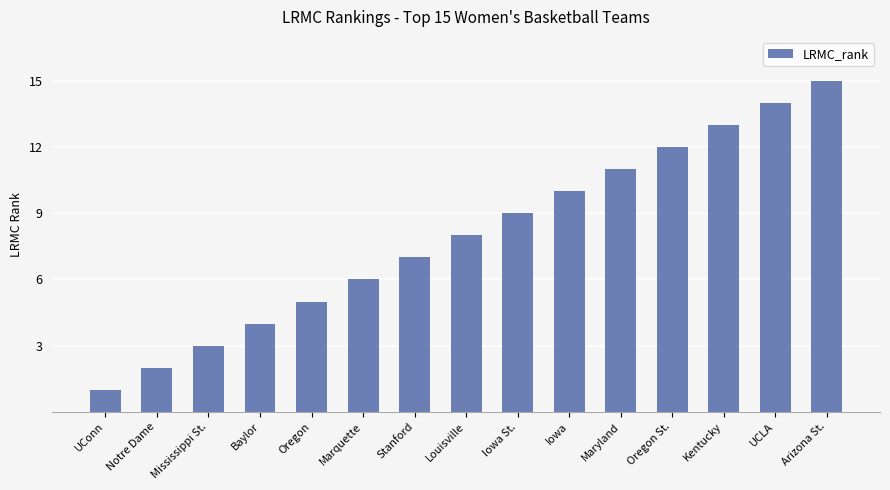

What is the sum of the values at Notre Dame and Marquette?

8